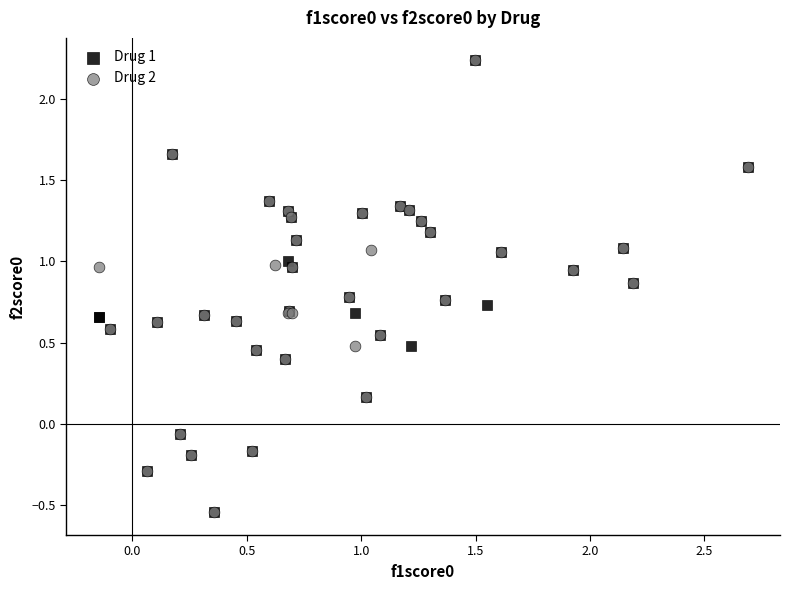

What are all the series names shown in the legend?

Drug 1, Drug 2